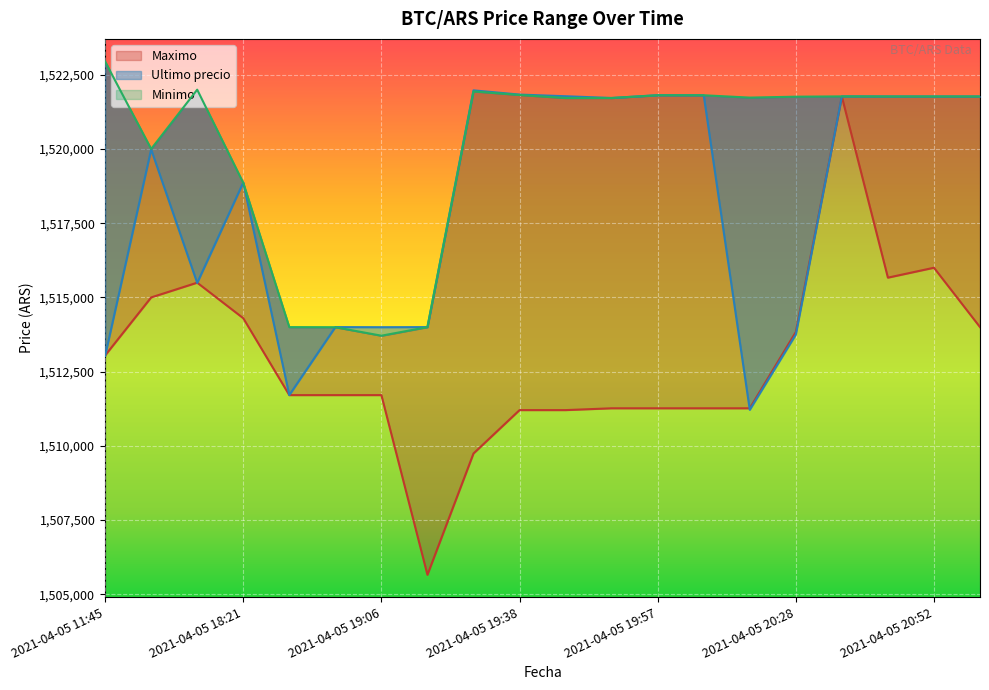

What is the approximate value of Minimo at 2021-04-05 20:58?

1521768.0